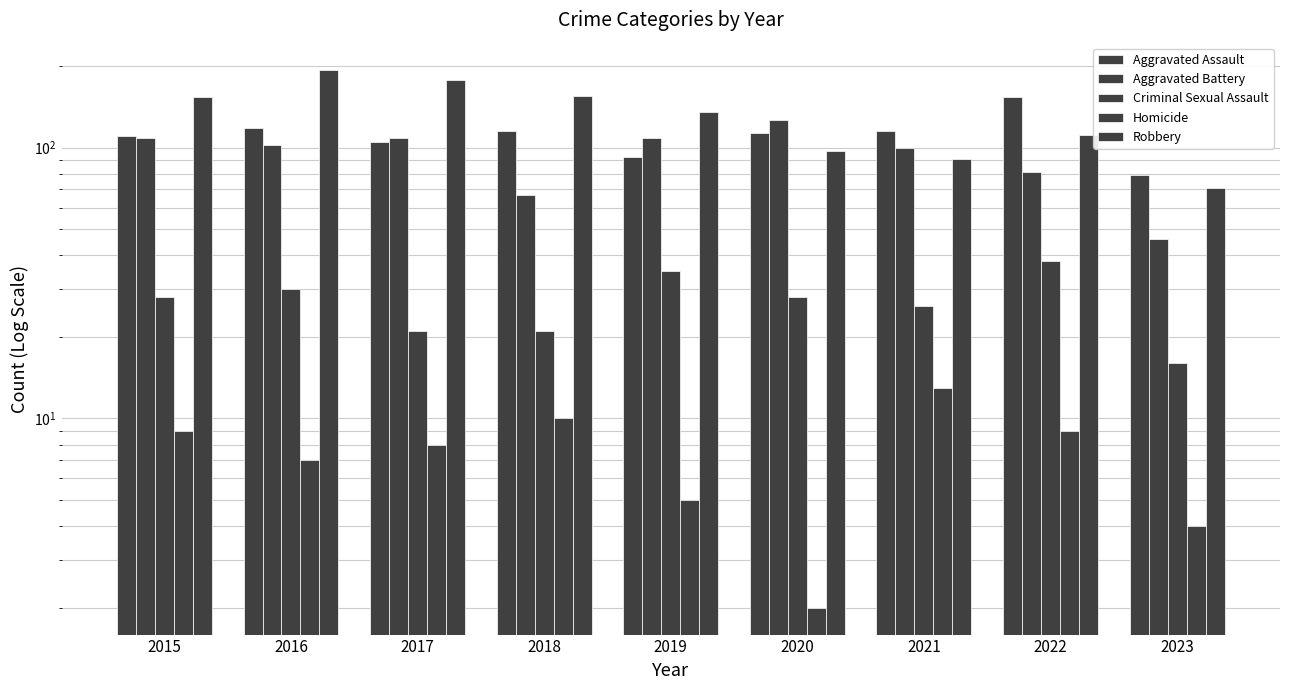

True or false: Aggravated Battery has a value of 108 at 2017.

True